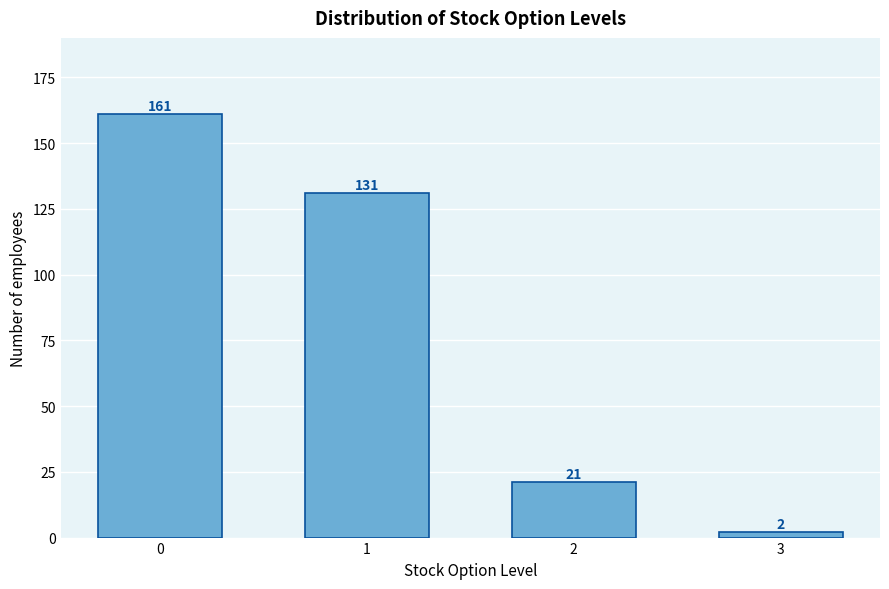

Reading left to right, extract all data points from this chart.

0=161	1=131	2=21	3=2